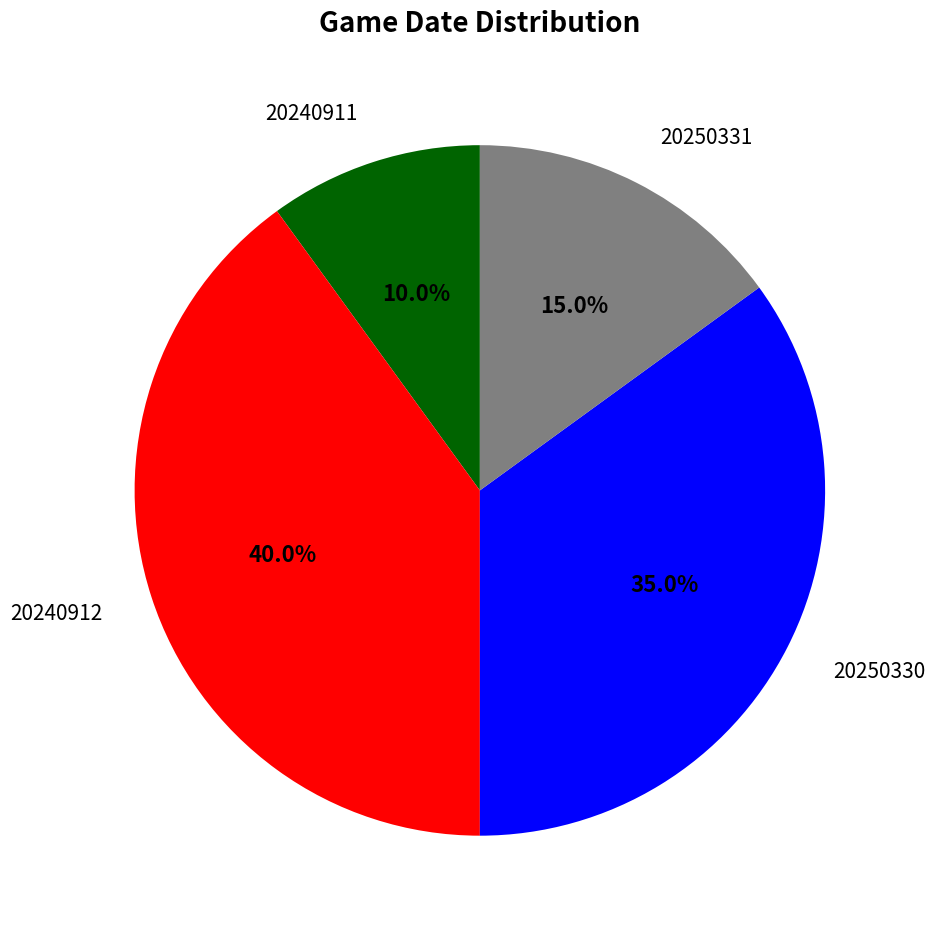

Does any single category account for the majority?

No